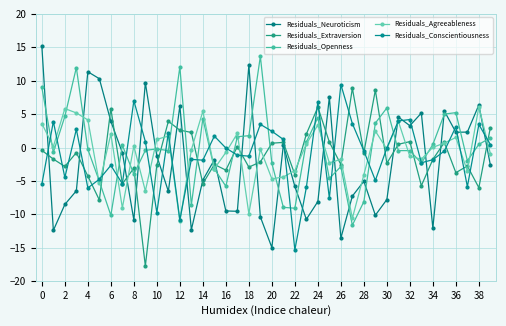

In Residuals_Openness, how many points are lower than both neighbors (excluding endpoints)?

11